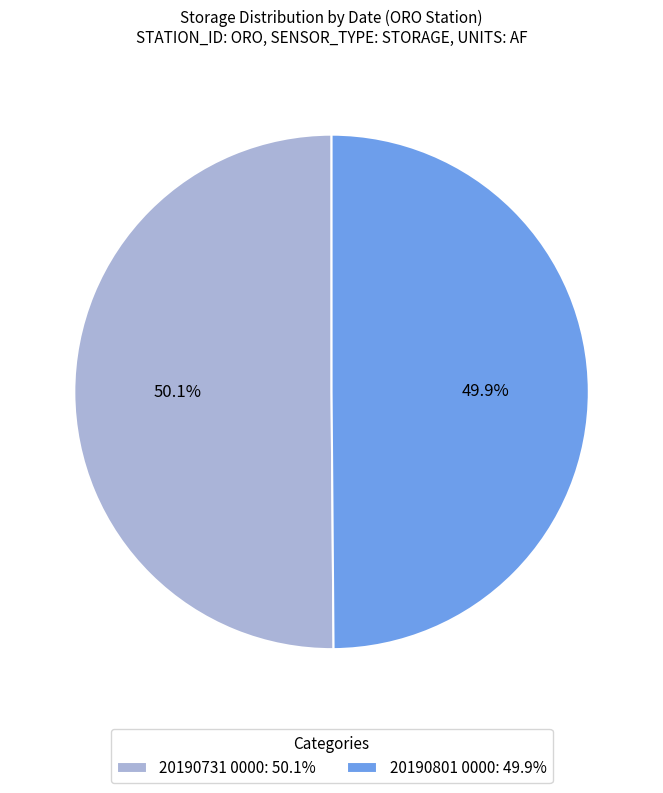

How many slices are in this pie chart?

2